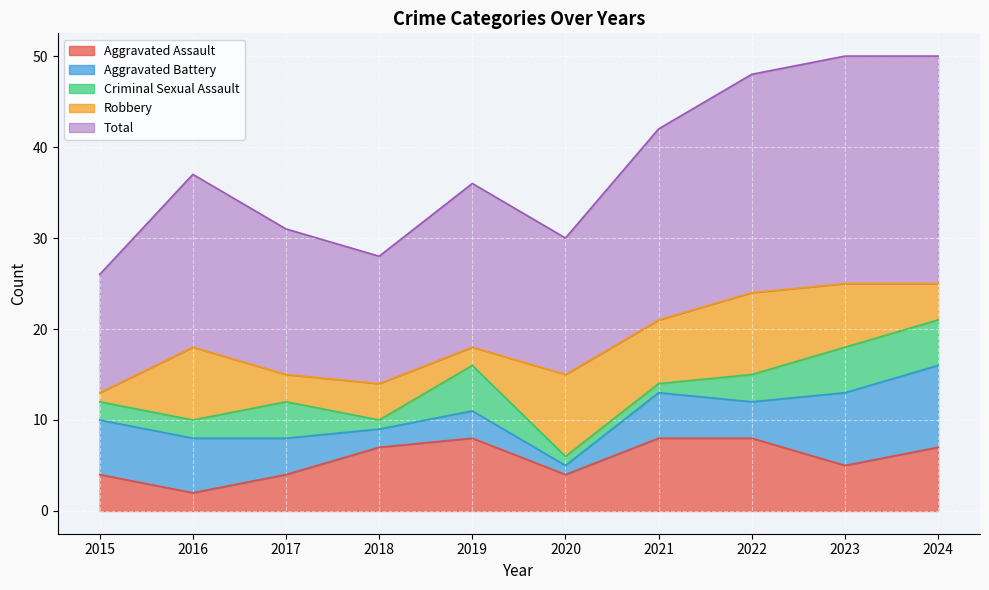

At how many categories does at least one series exceed 14?

8